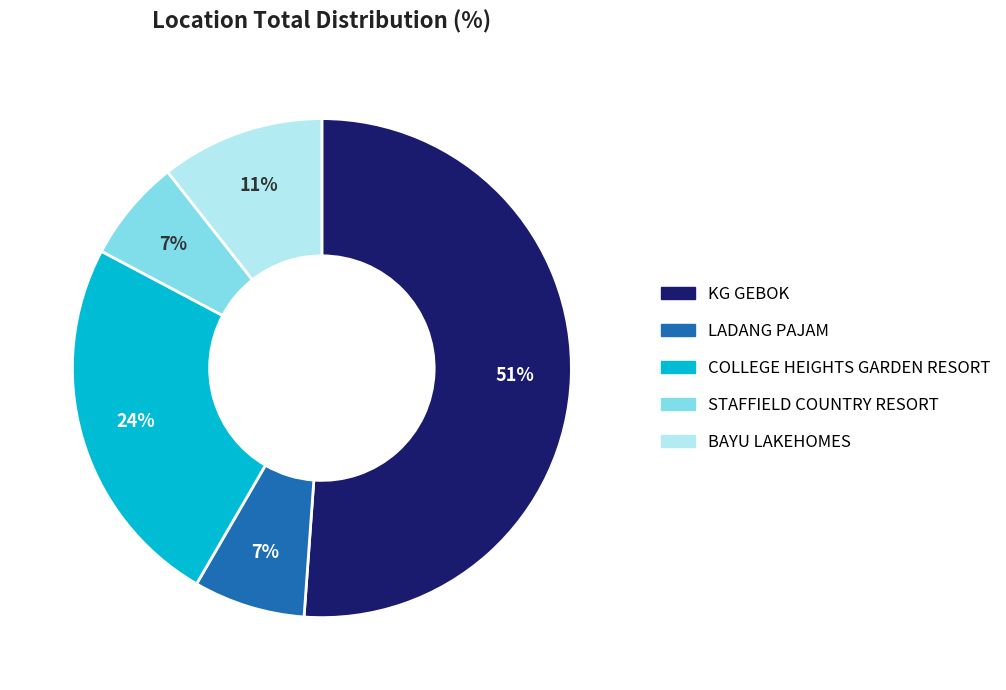

True or false: BAYU LAKEHOMES accounts for 11% of the total.

True